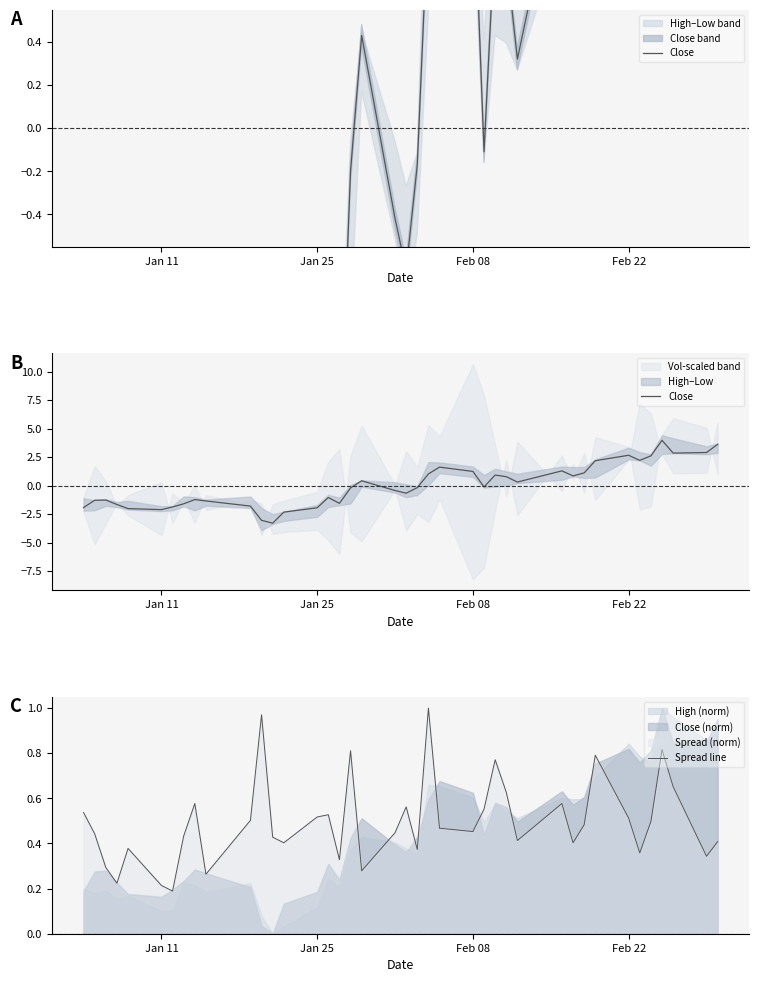

How many lines are shown in the chart?

2